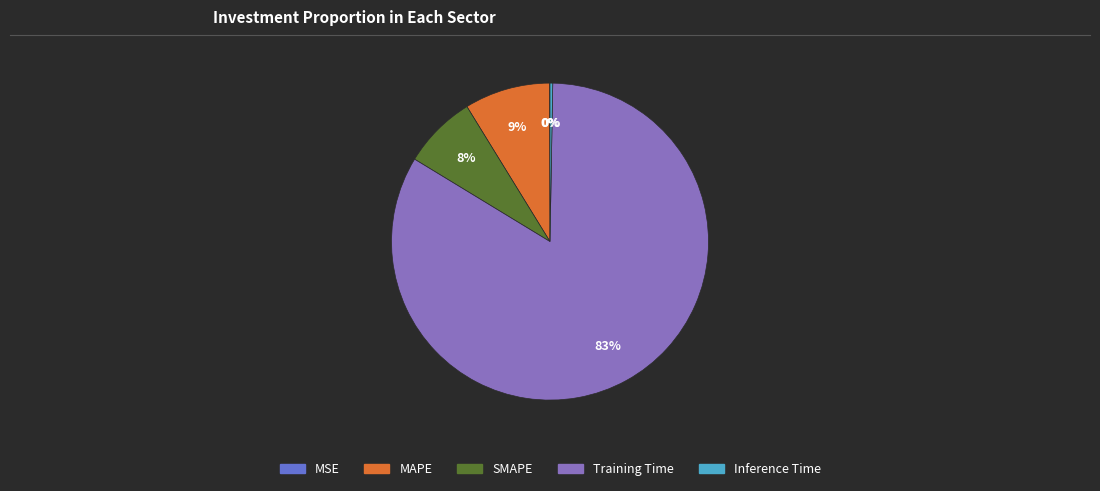

To the nearest percent, what is the average slice percentage?

20%